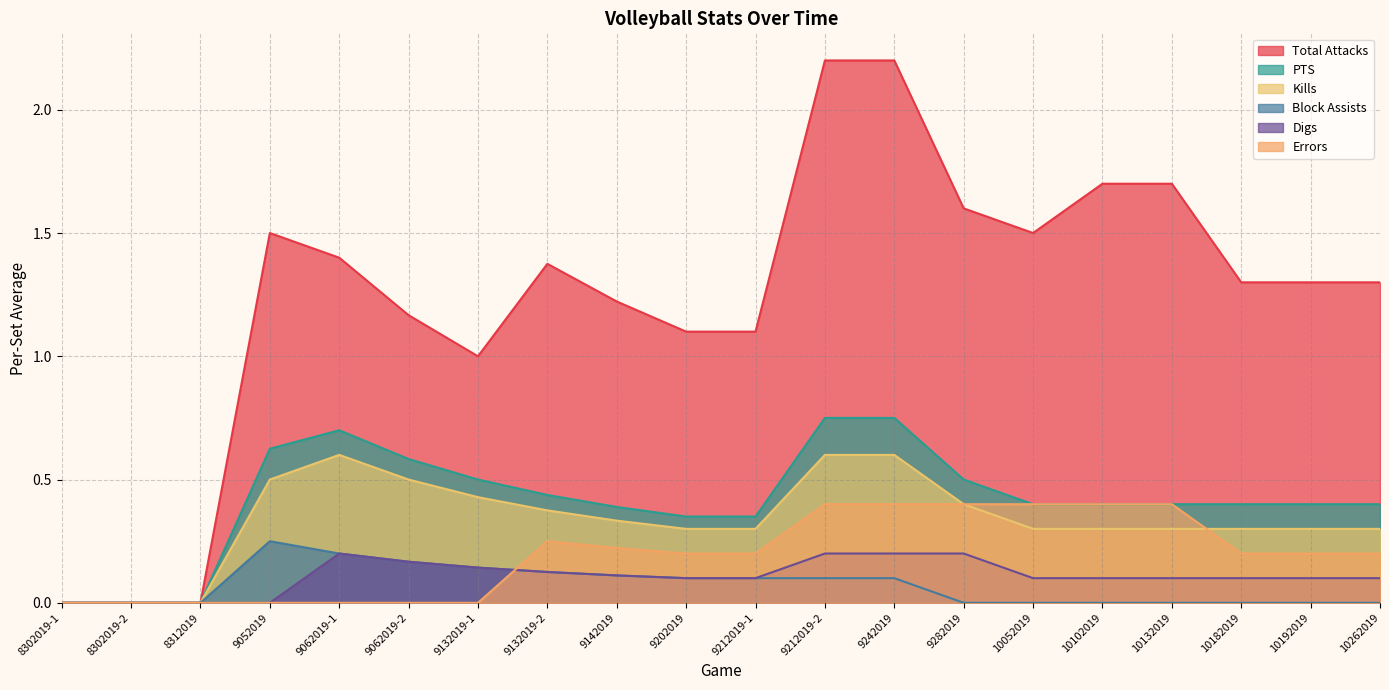

The value of Total Attacks at 9062019-2 is 1.6. True or false?

False